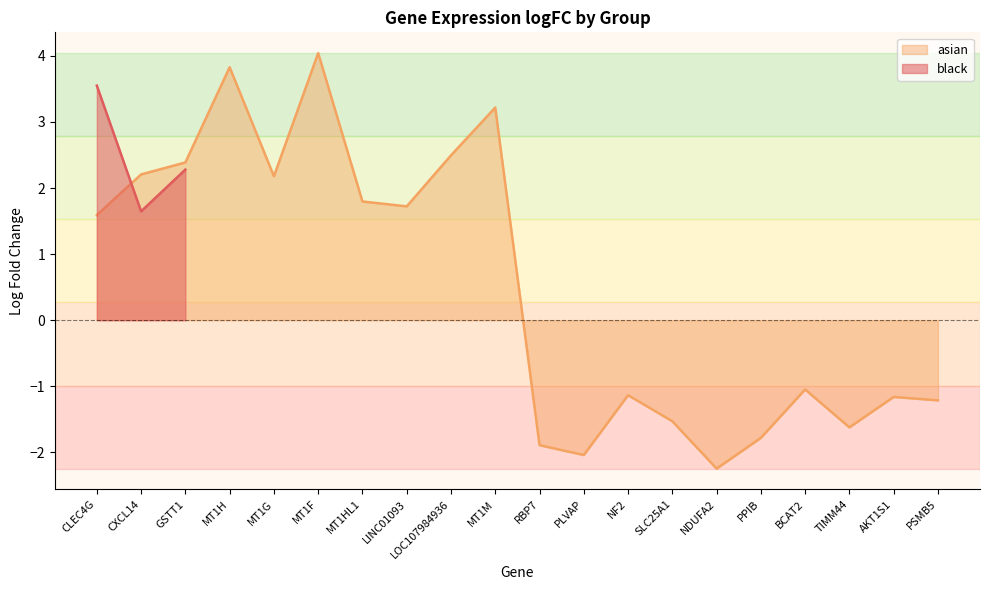

The value of asian at TIMM44 is -1.6. True or false?

True